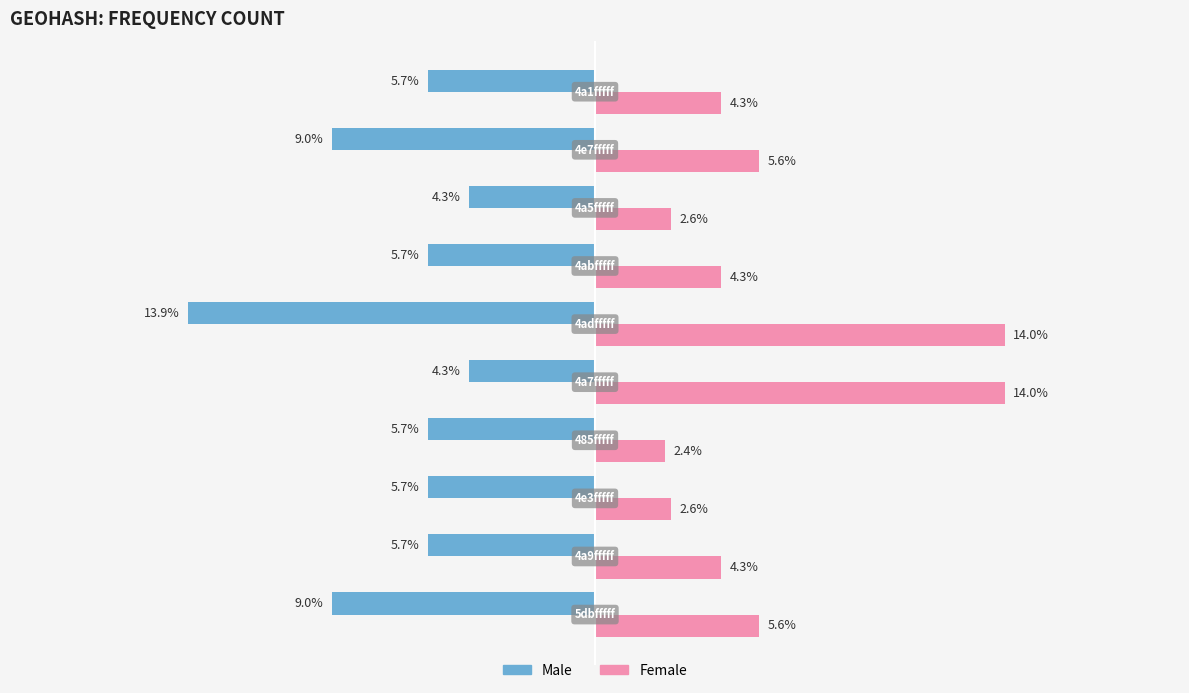

Which series has the largest total across all categories?

Female